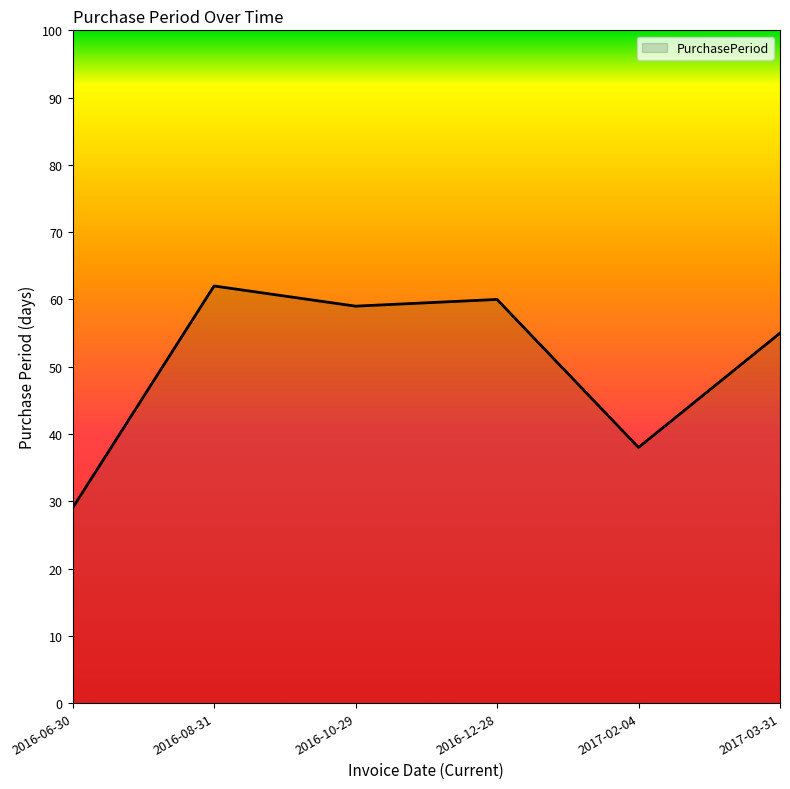

Is it true that the value at 2017-03-31 is 55?

True